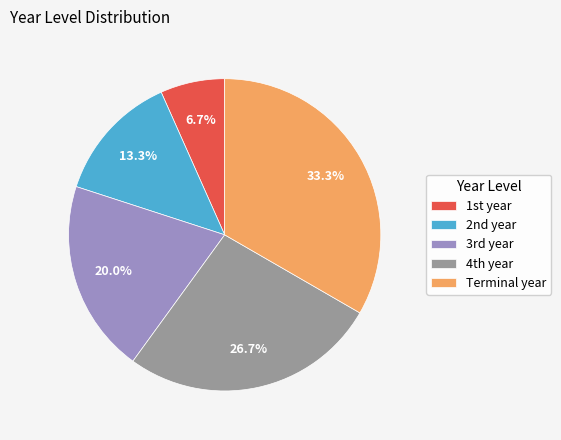

Which slice is the smallest?

1st year